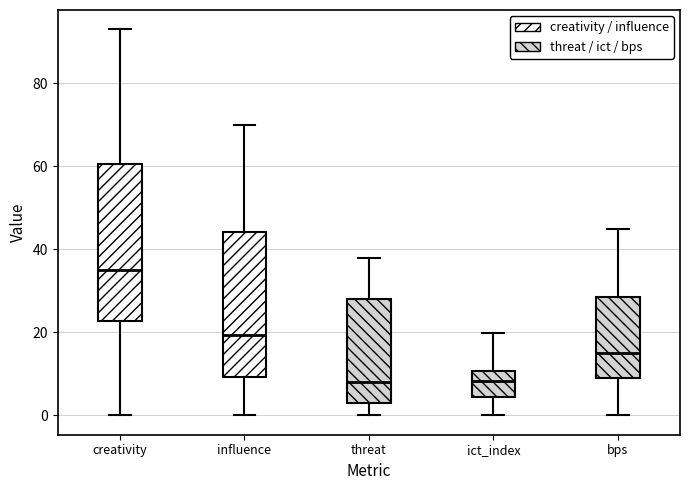

Reading left to right, read every box against the y-axis: the position of its median line, the range the box covers, and the ends of its whiskers. The values are not printed on the chart, so give them approximately, as read against the axis.

creativity: median 36, box 22 to 60, whiskers 0 to 94
influence: median 20, box 10 to 44, whiskers 0 to 70
threat: median 8, box 4 to 28, whiskers 0 to 38
ict_index: median 8, box 4 to 10, whiskers 0 to 20
bps: median 16, box 10 to 28, whiskers 0 to 46